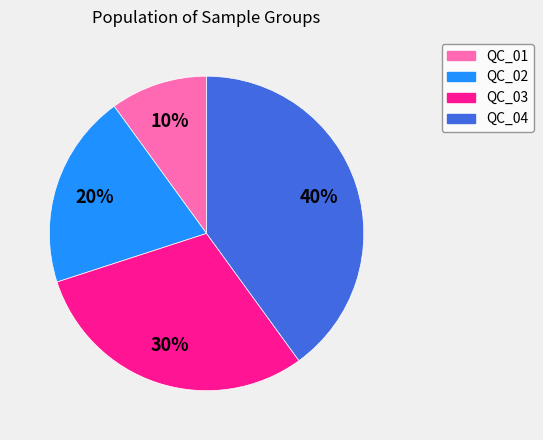

Approximately how many times larger is the value at QC_04 compared to QC_02?

2.0